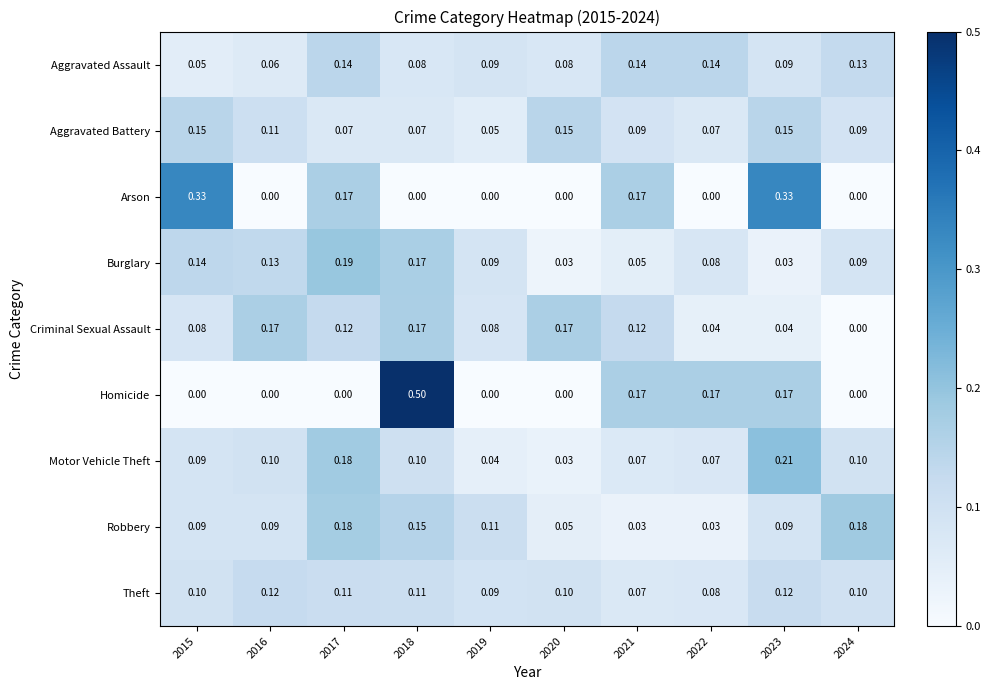

Which series has the largest range (max minus min)?

Homicide